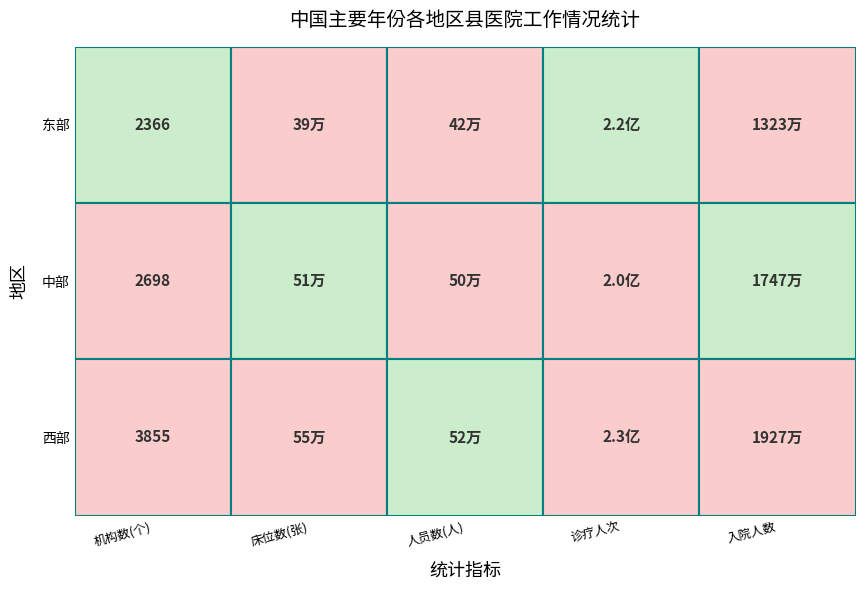

What is the difference between the maximum and minimum values in the 中部 series?

197614778